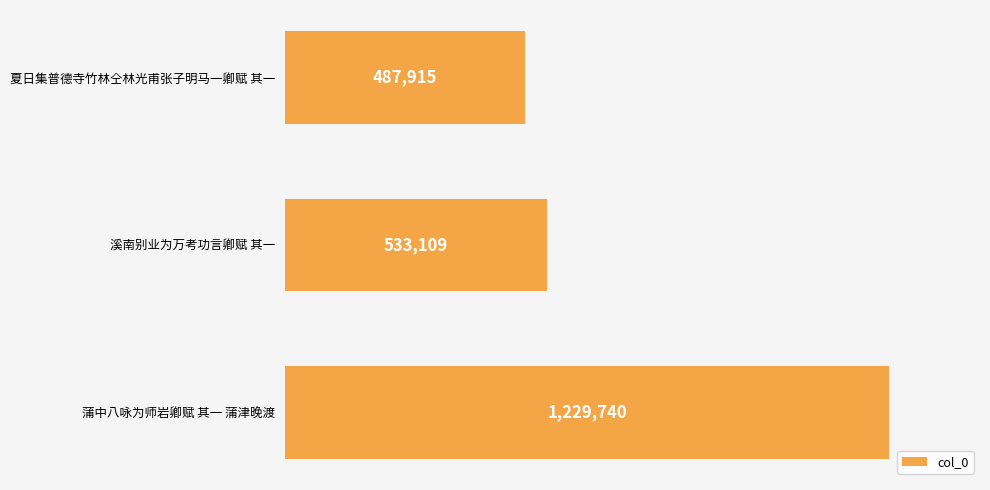

List the labels in order of value, smallest first.

夏日集普德寺竹林仝林光甫张子明马一卿赋 其一, 溪南别业为万考功言卿赋 其一, 蒲中八咏为师岩卿赋 其一 蒲津晚渡